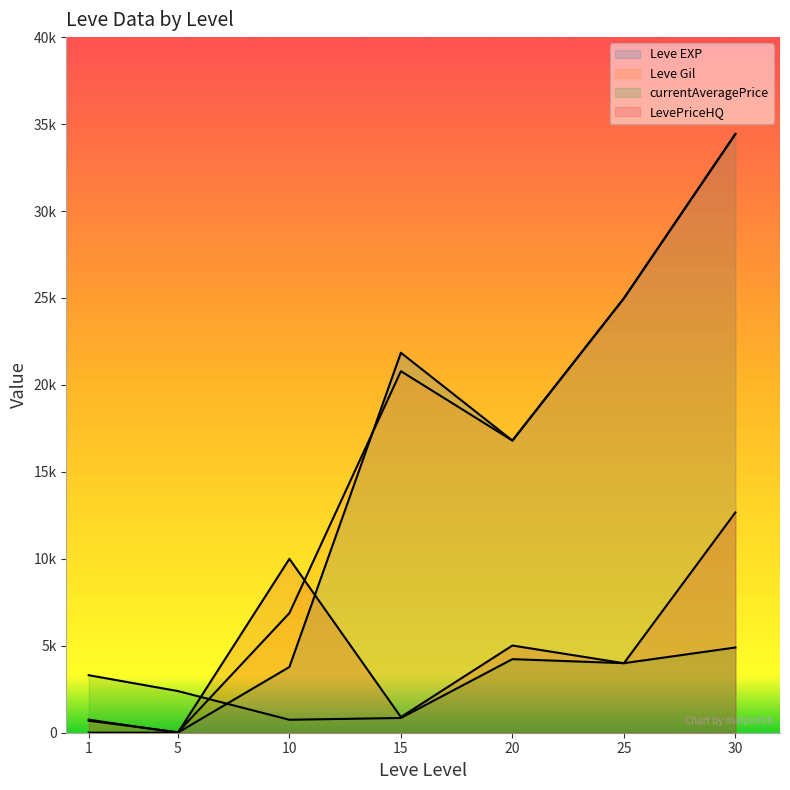

Reading left to right, what are all the values shown in this chart?

Leve EXP: 1=1	5=6	10=3780	15=21850	20=16800	25=24980	30=34430
Leve Gil: 1=690	5=30	10=6880	15=20790	20=16800	25=24980	30=34430
currentAveragePrice: 1=3307	5=2395	10=745	15=848	20=4231	25=3999	30=4900
LevePriceHQ: 1=752	5=0	10=10000	15=900	20=5014	25=3997	30=12667